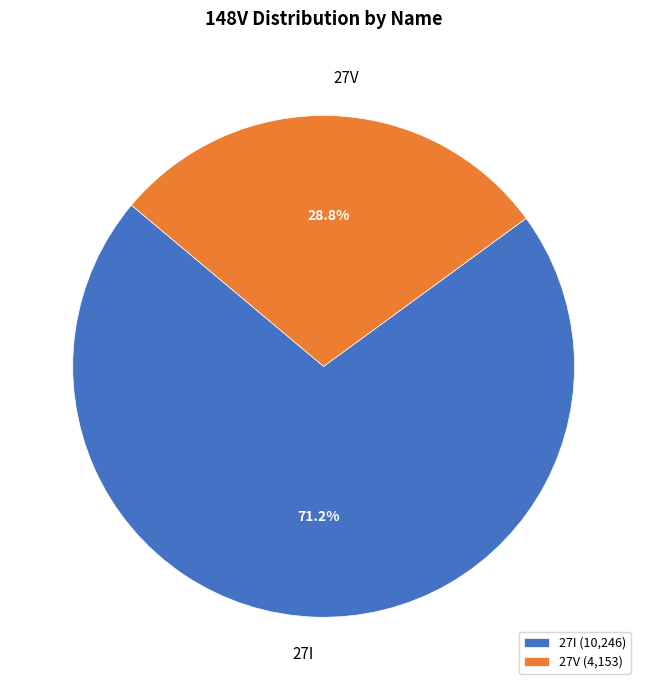

How many slices are in this pie chart?

2